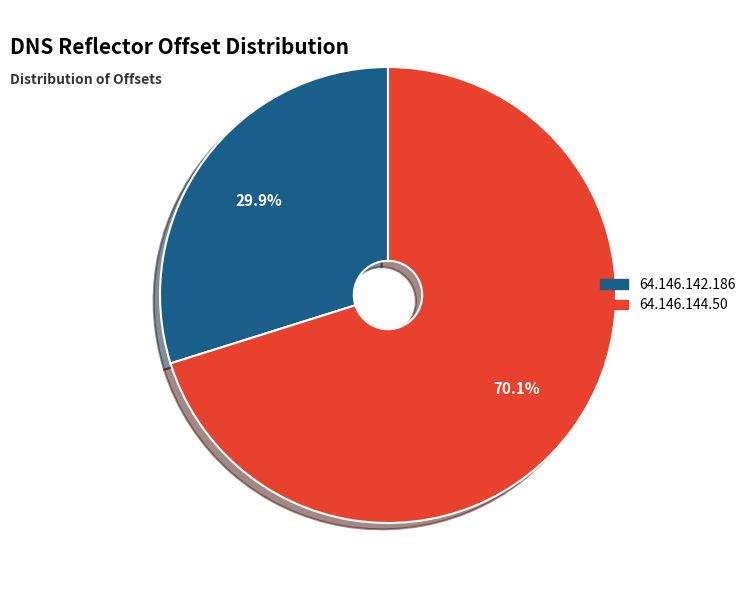

To the nearest percent, what is the difference between the 64.146.144.50 and 64.146.142.186 slice percentages?

40%